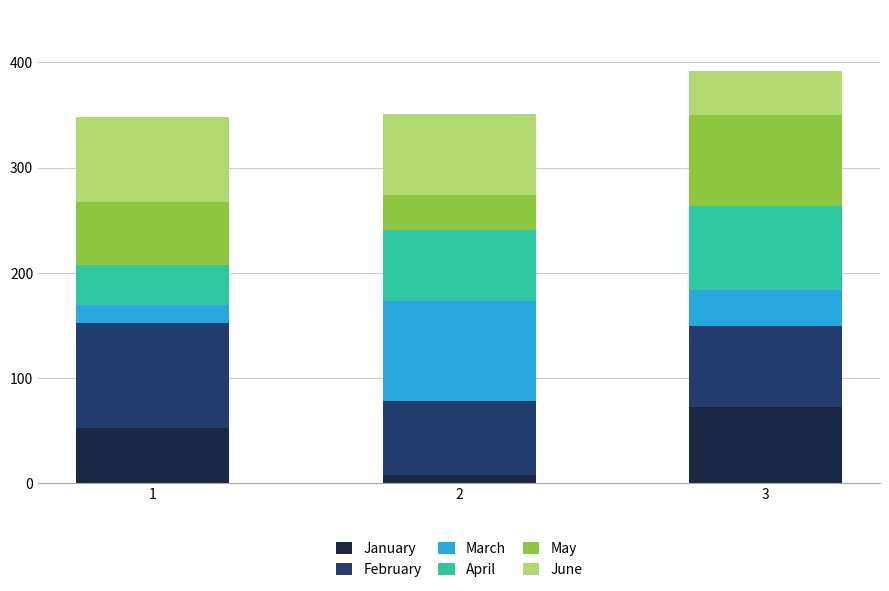

What is the total value across all series at 2?

351